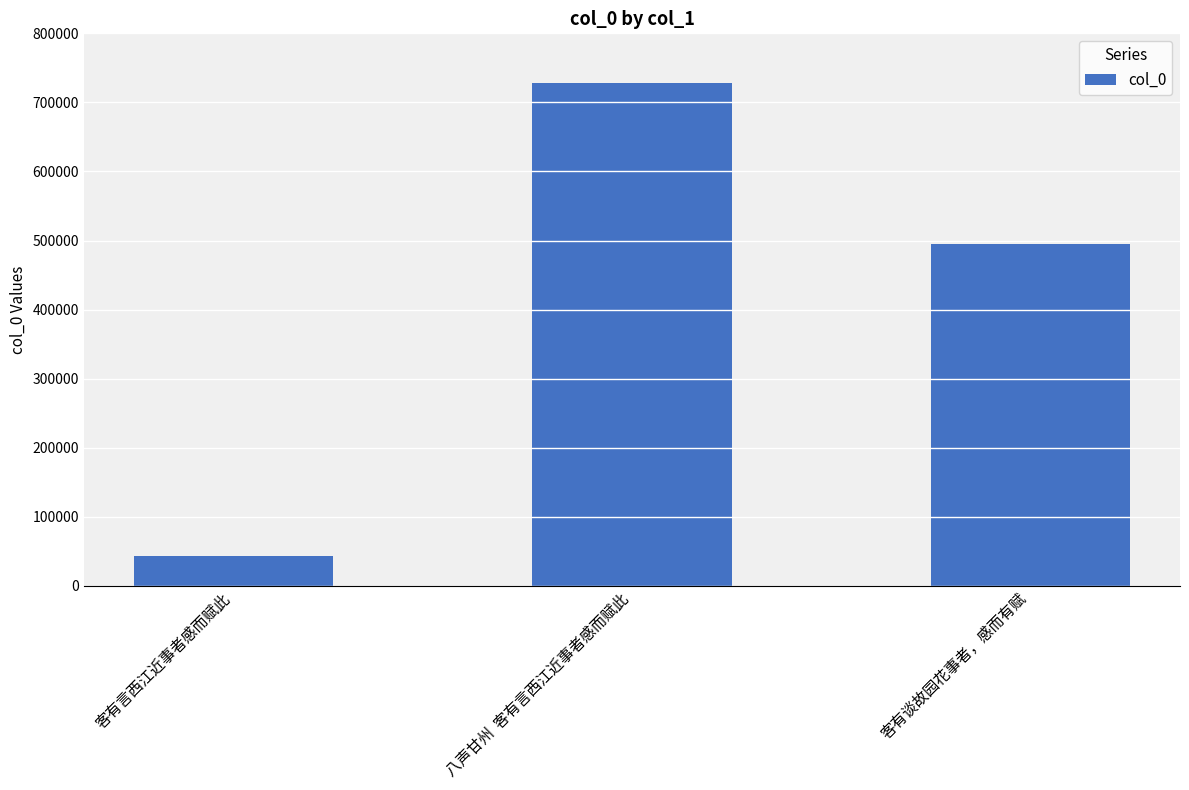

True or false: the data shows 495240 at 客有谈故园花事者，感而有赋.

True